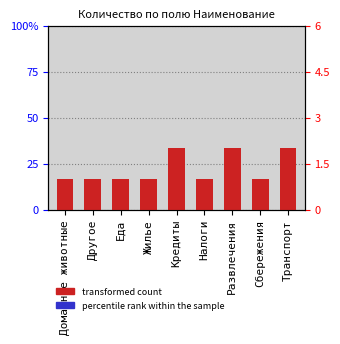

Reading right to left, transcribe all the data shown in this chart.

Транспорт=2	Сбережения=1	Развлечения=2	Налоги=1	Кредиты=2	Жилье=1	Еда=1	Другое=1	Домашние животные=1